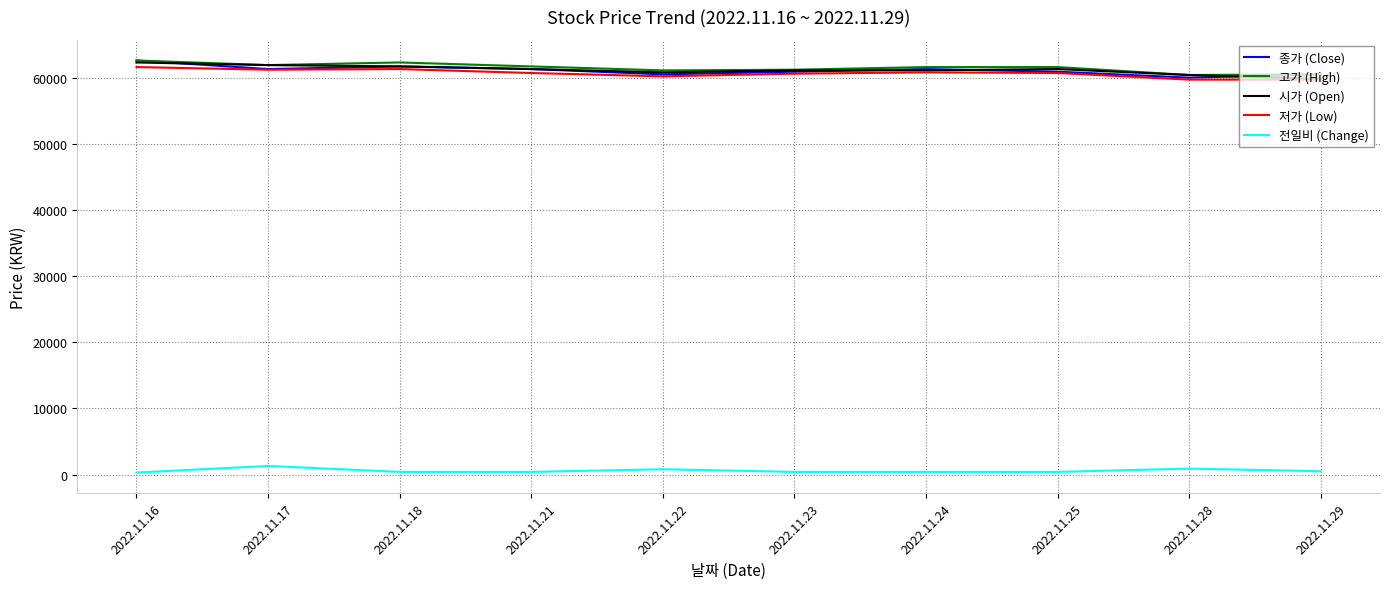

True or false: 전일비 (Change) and 시가 (Open) cross at least once.

False